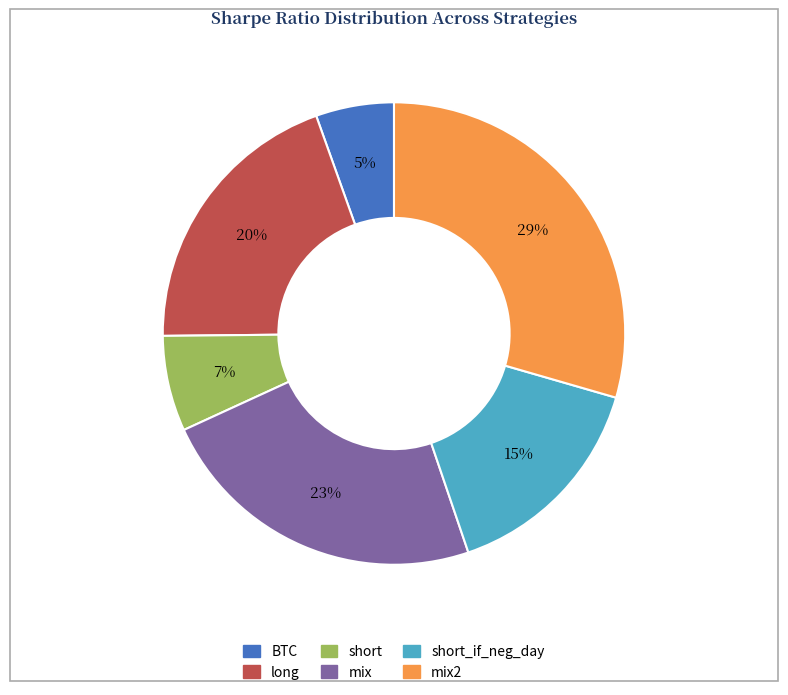

How many segments does this pie chart have?

6